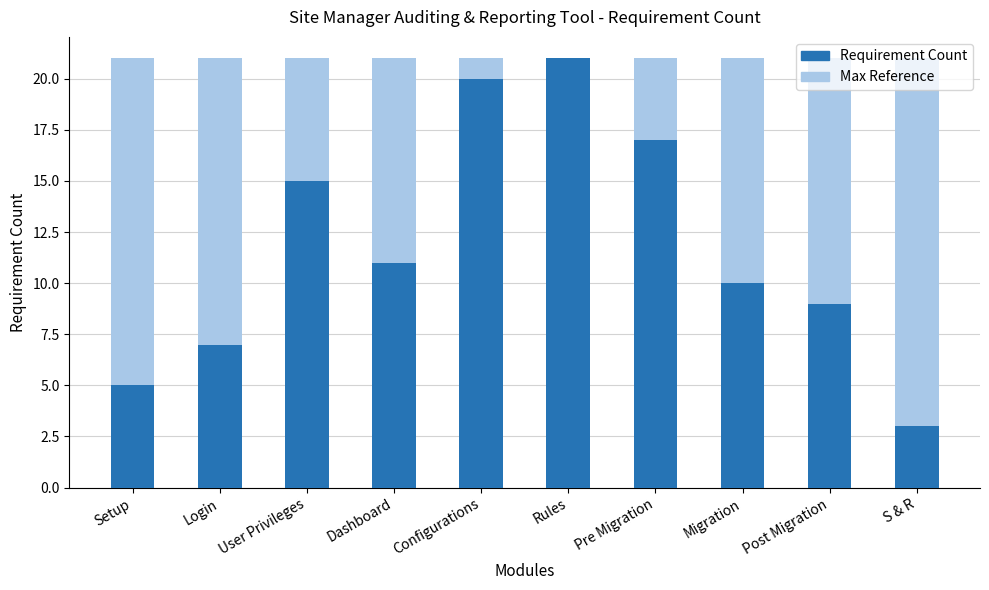

What is the difference between the maximum and minimum values?

18